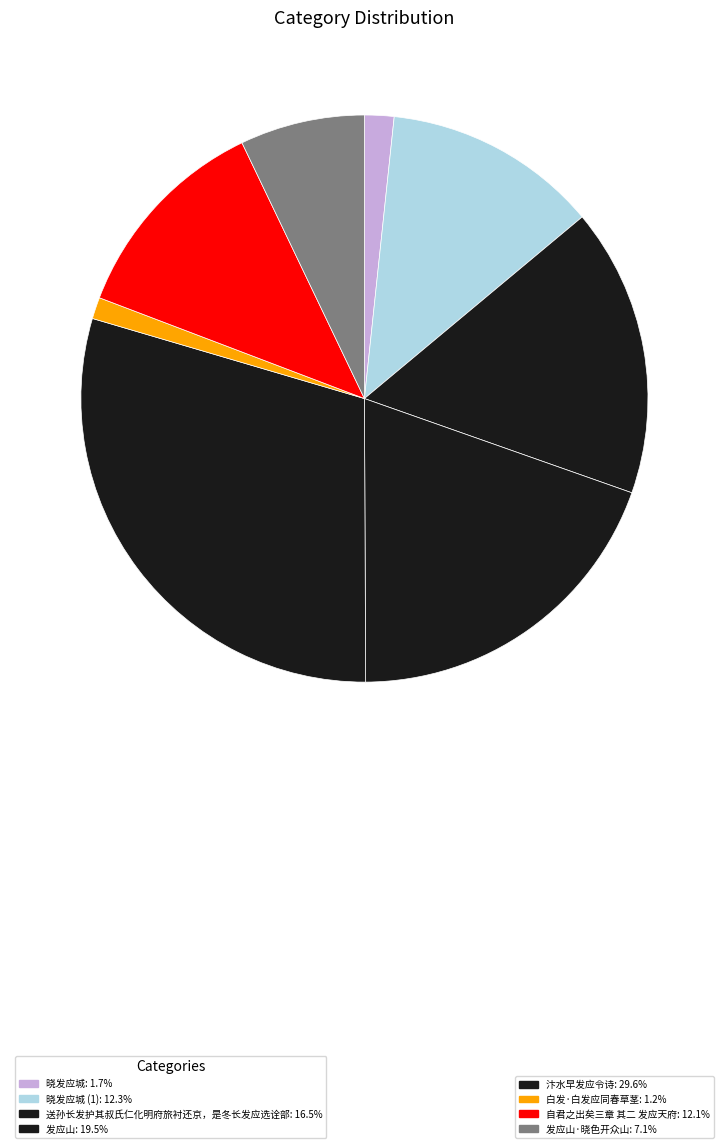

Count the number of slices in the pie.

8